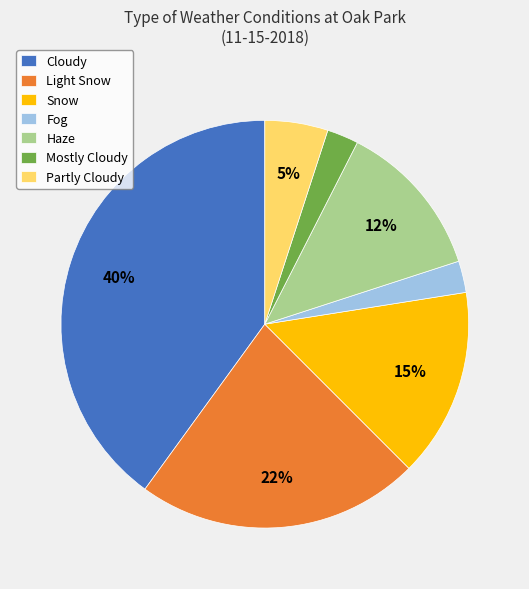

Is it true that Light Snow is 28% of the pie?

False